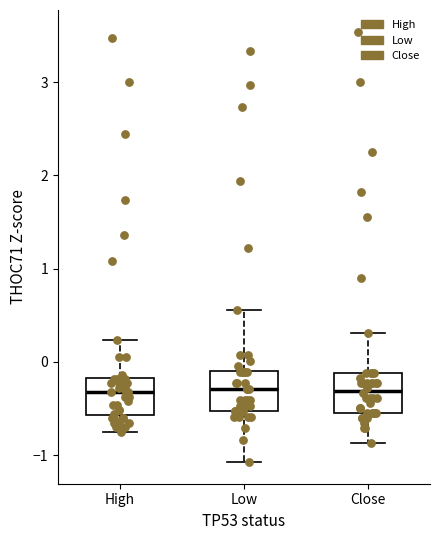

Reading left to right, transcribe this box plot: for each box, give where its median line is, the range the box spans, and where its two whiskers end, as read against the y-axis. The values are not printed on the chart, so give them approximately, as read against the axis.

High: median -0.3, box -0.6 to -0.2, whiskers -0.7 to 0.2
Low: median -0.3, box -0.5 to -0.1, whiskers -1.1 to 0.6
Close: median -0.3, box -0.6 to -0.1, whiskers -0.9 to 0.3